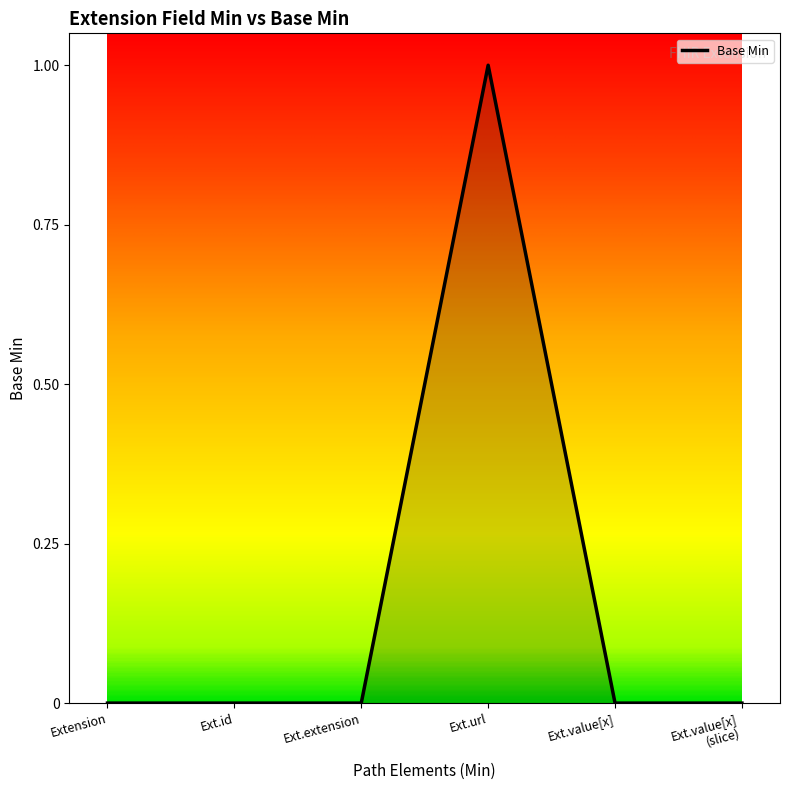

What position from the right is Ext.value[x]?

2